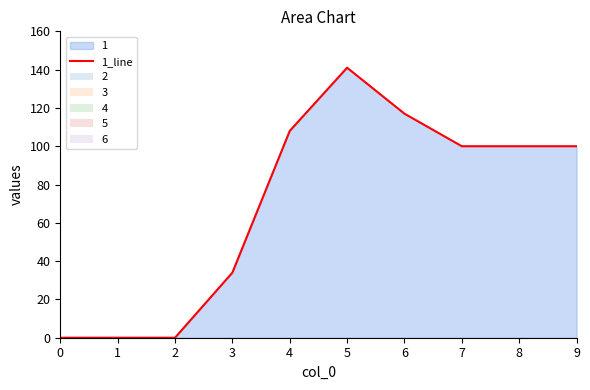

What is the value of the 9th point from the left?

100